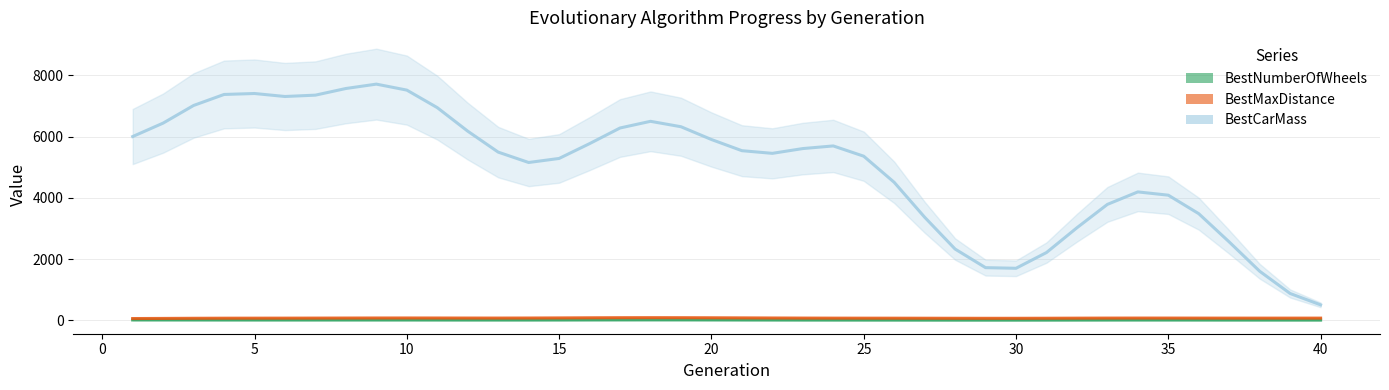

True or false: BestMaxDistance has a value of 133.8 at 21.

False